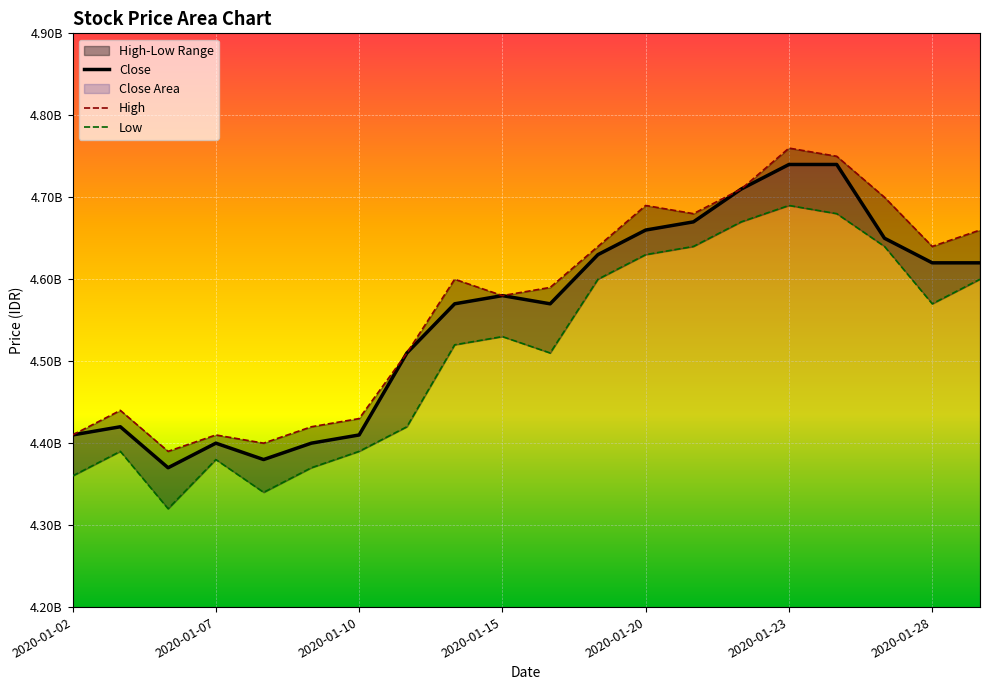

What is the difference between the highest and lowest values at 2020-01-15?

50000000